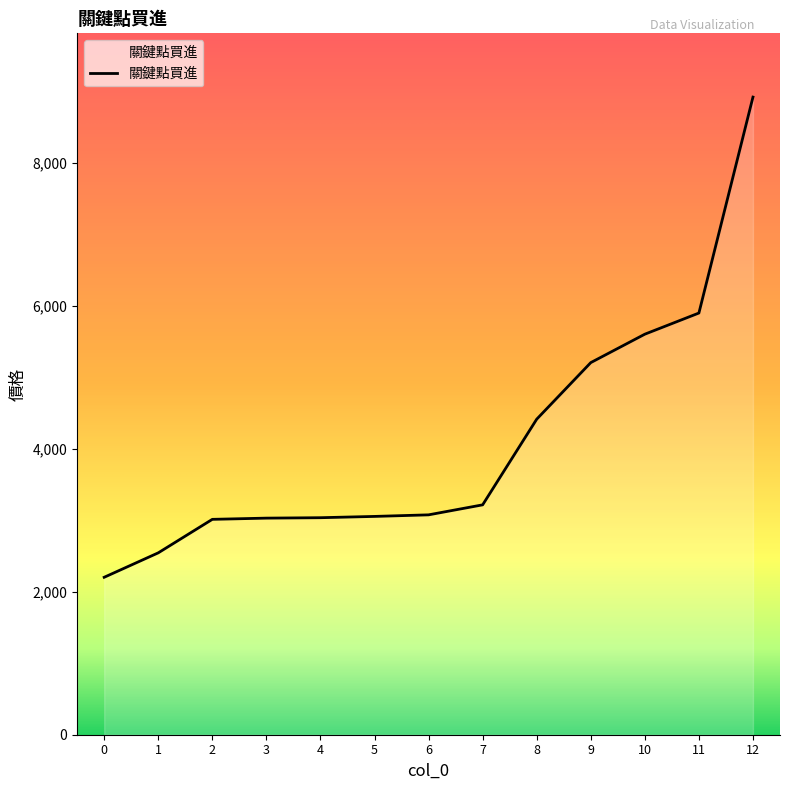

How many lines are shown in the chart?

1